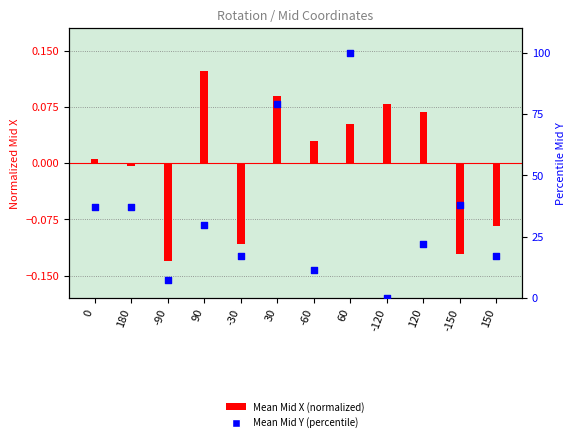

Which series has the largest total across all categories?

Mean Mid Y (percentile)